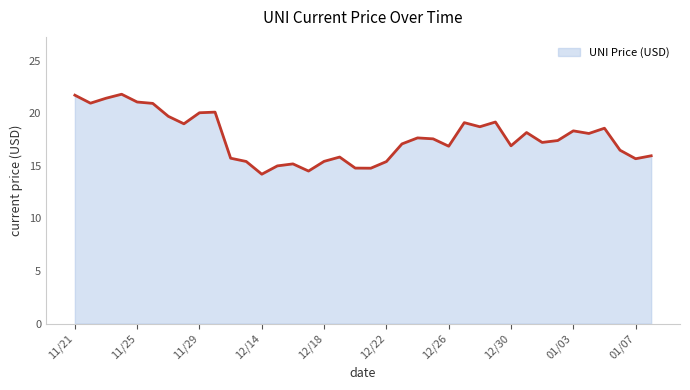

How many lines are shown in the chart?

1